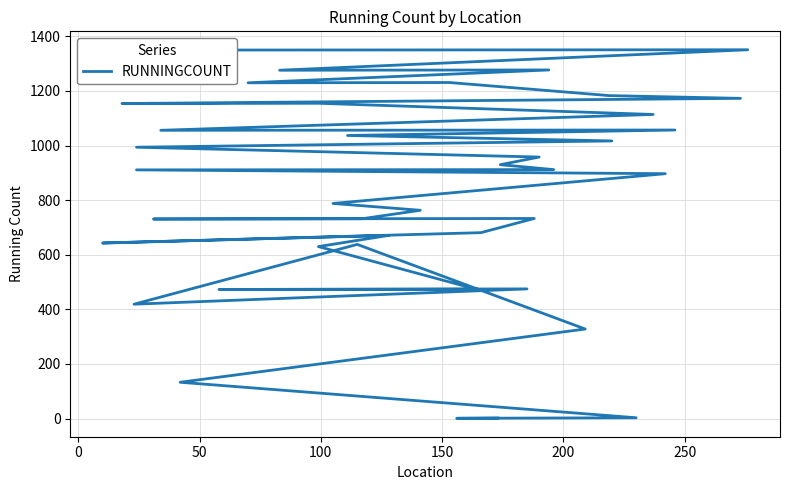

Does the chart display data point markers on the line(s)?

No